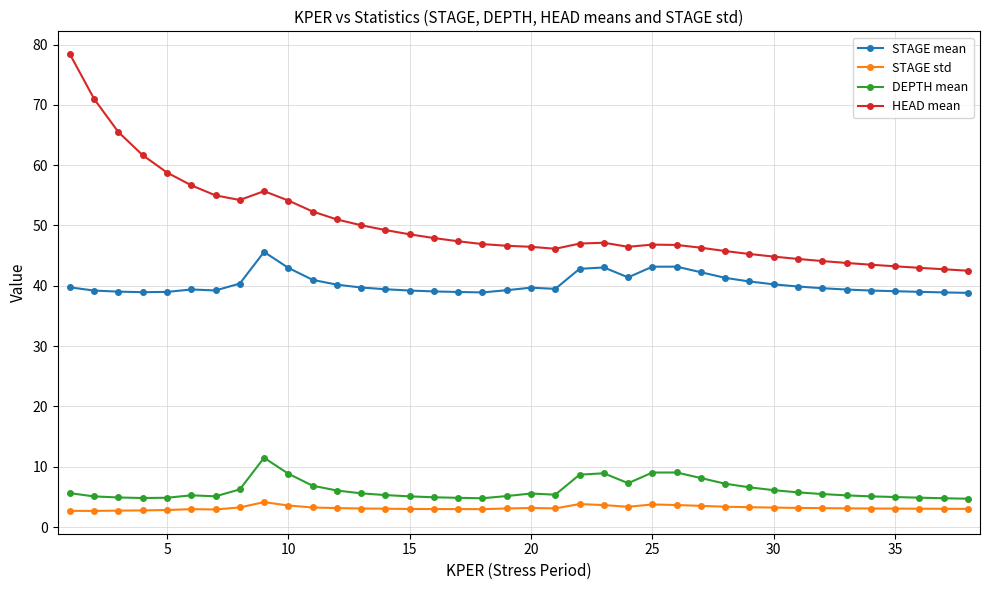

What is the difference between the second highest and second lowest values in the HEAD mean series?

28.2